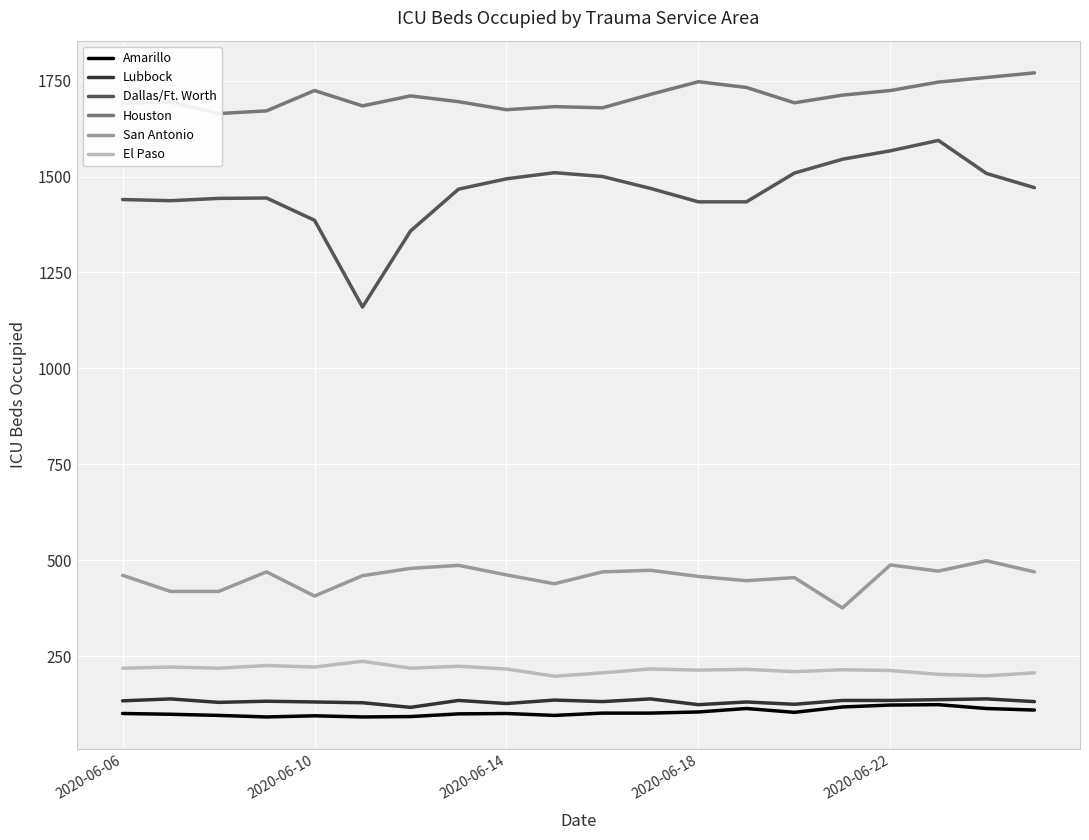

True or false: Dallas/Ft. Worth and Amarillo cross at least once.

False